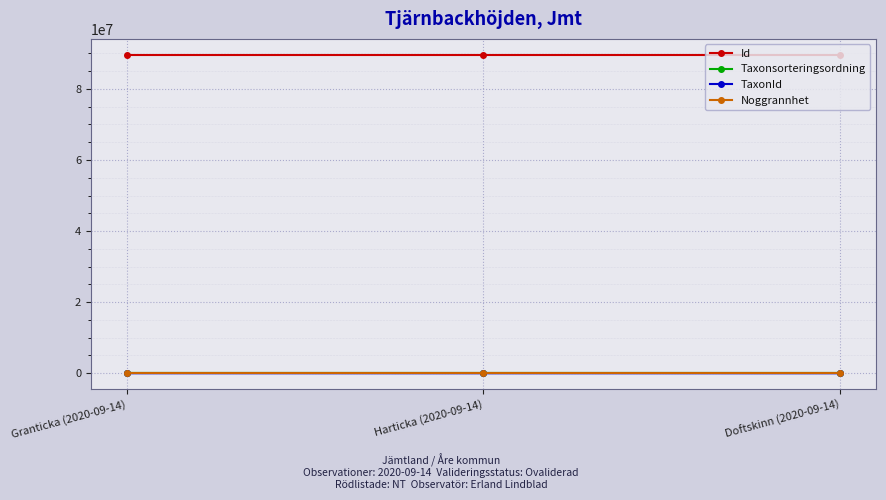

Which series has the largest total across all categories?

Id